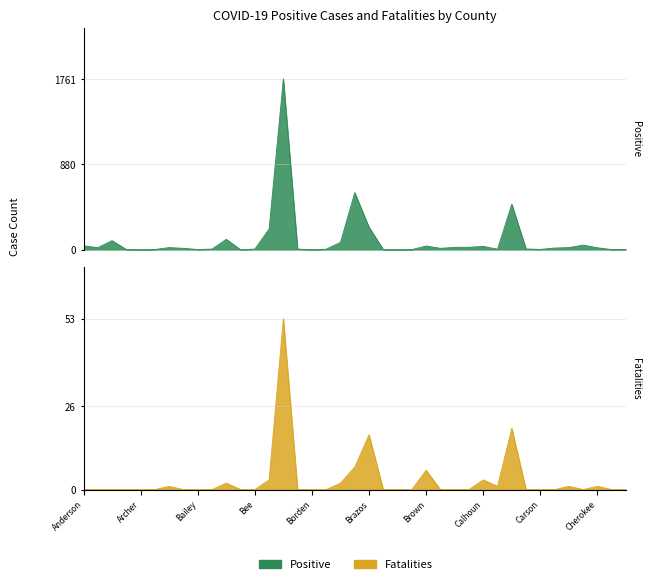

What is the difference between the highest and lowest values at Chambers?

47